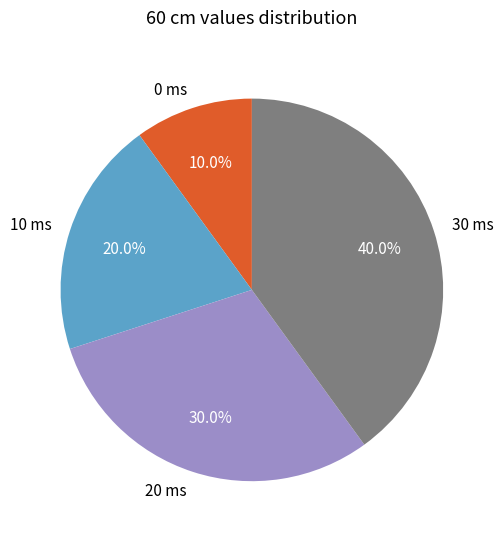

Which has a higher value, 10 ms or 30 ms?

30 ms